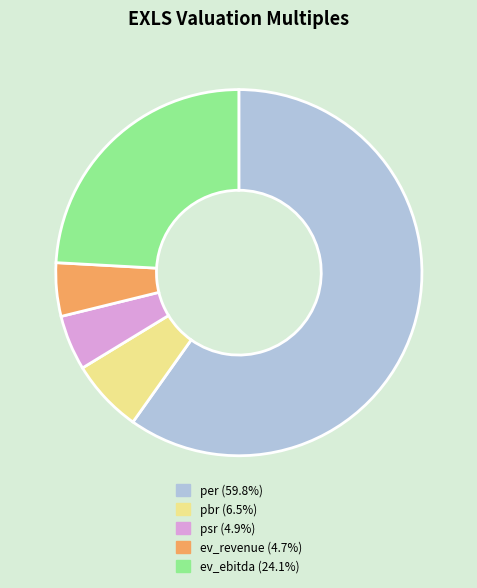

What is the largest slice in the pie chart?

per